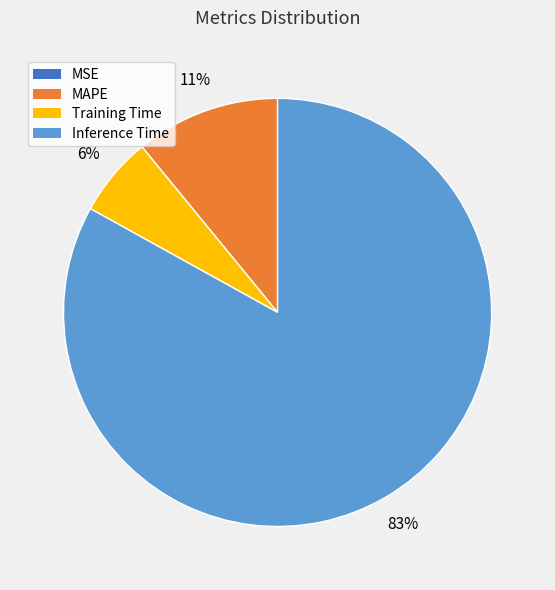

What percentage is the Inference Time slice, to the nearest percent?

83%